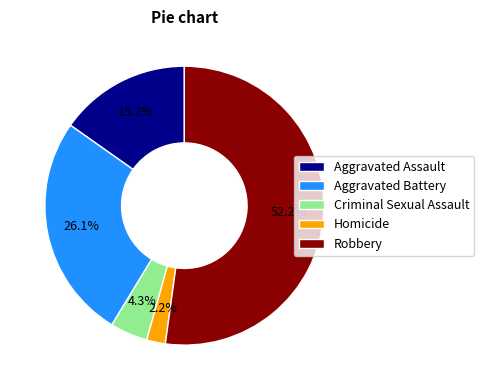

Count the number of slices in the pie.

5